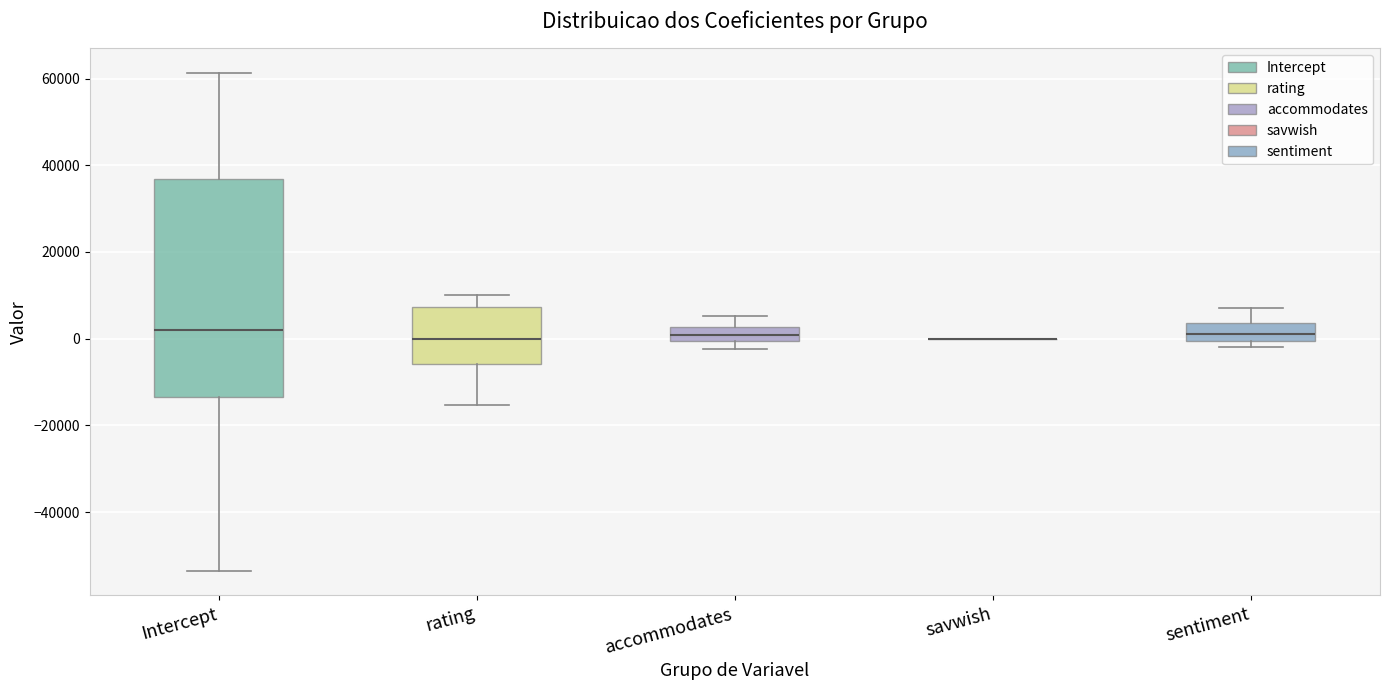

Which box is the tallest, from its lower edge to its upper edge?

Intercept